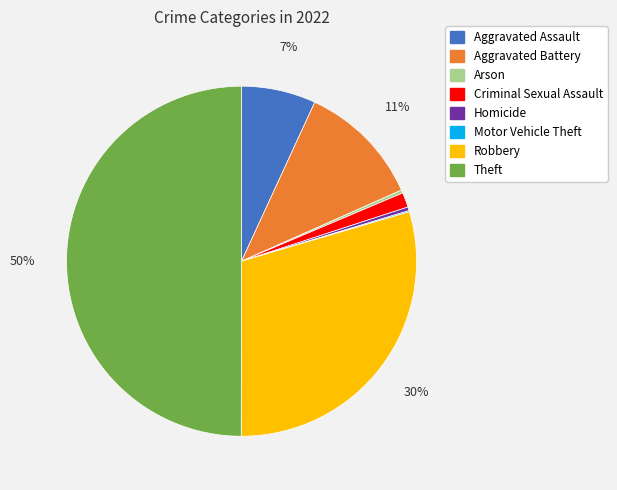

True or false: Arson accounts for 0% of the total.

True